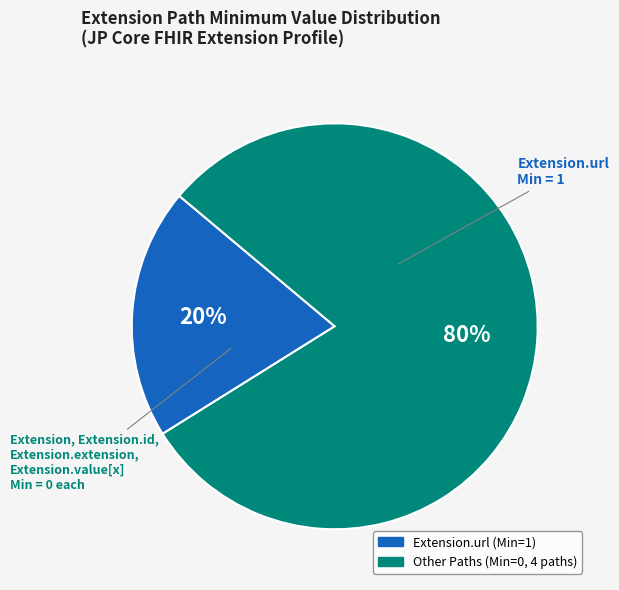

To the nearest percent, what is the average slice percentage?

50%